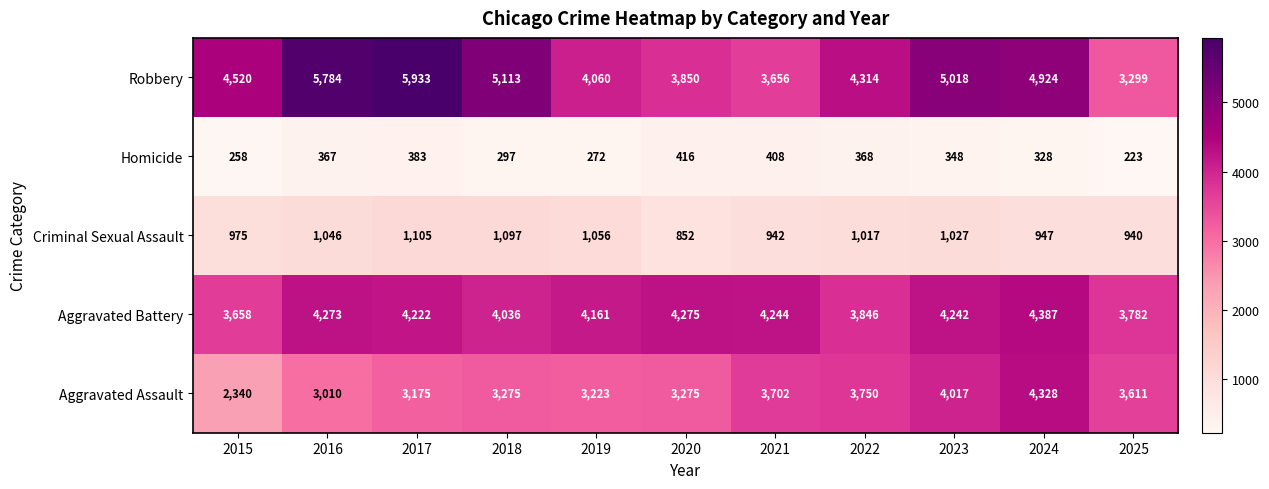

Between 2015 and 2023, which series saw the biggest shift?

Aggravated Assault